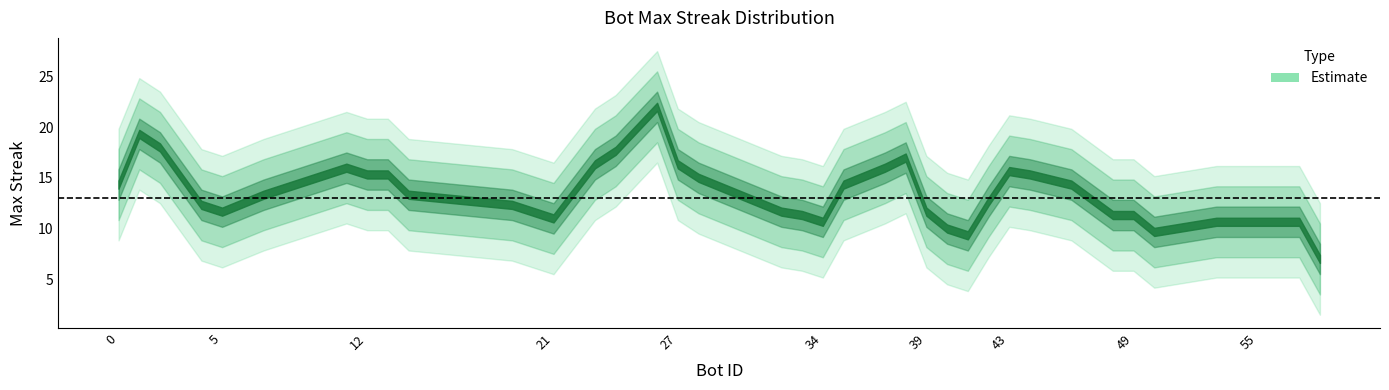

Count the number of categories in the chart.

40